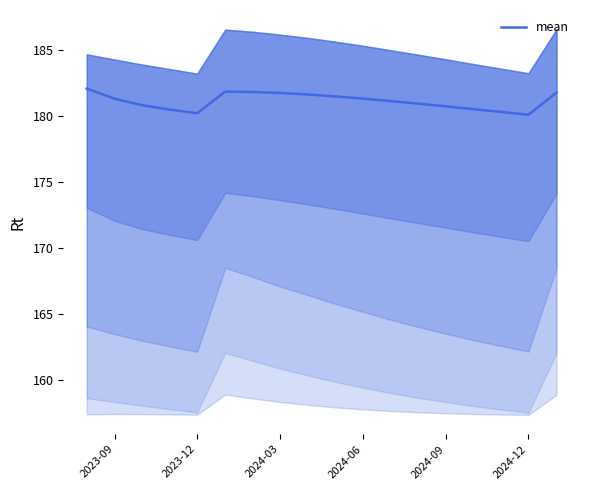

What is the highest value of the mean series?

182.1